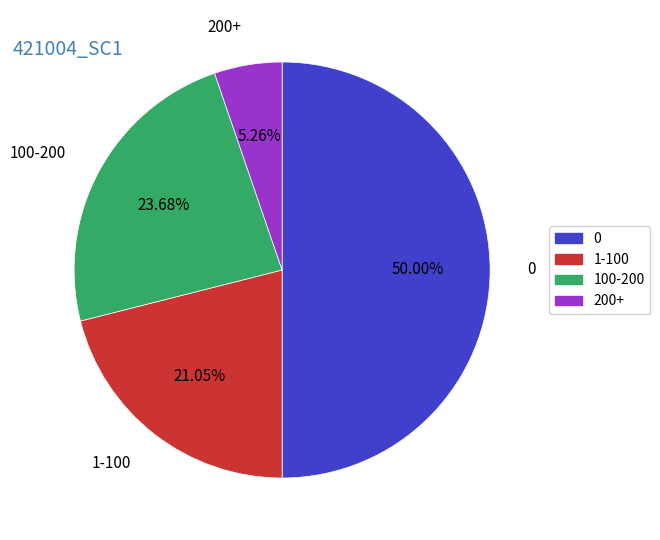

Rank the categories by value from highest to lowest.

0, 100-200, 1-100, 200+